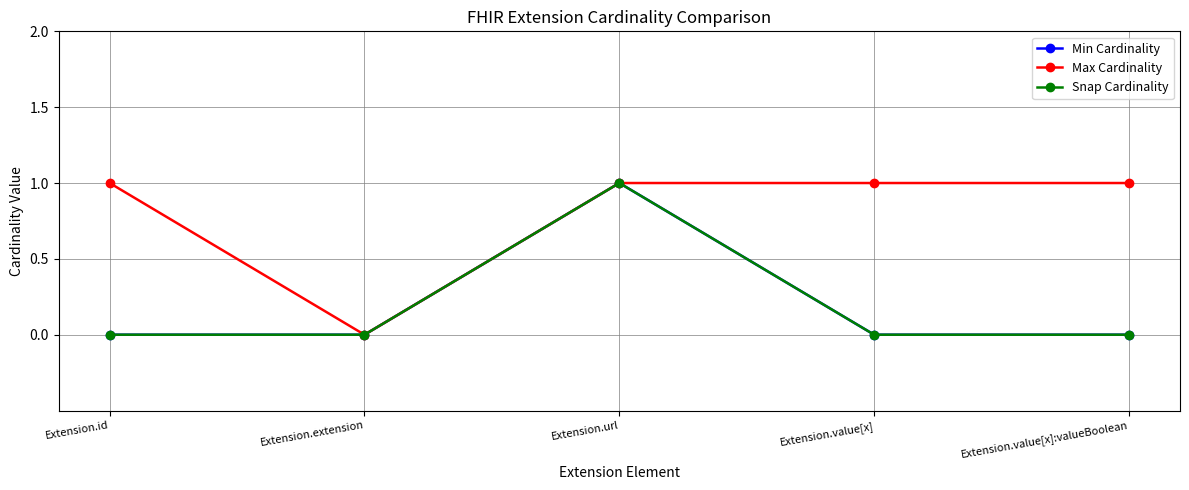

What is the sum of all Min Cardinality values?

1